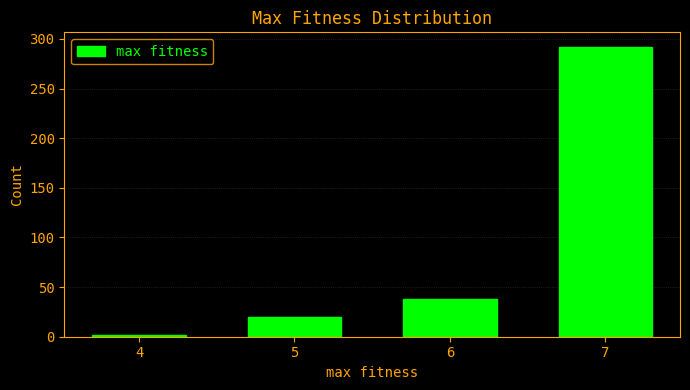

Reading left to right, transcribe all the data shown in this chart.

2	20	38	292